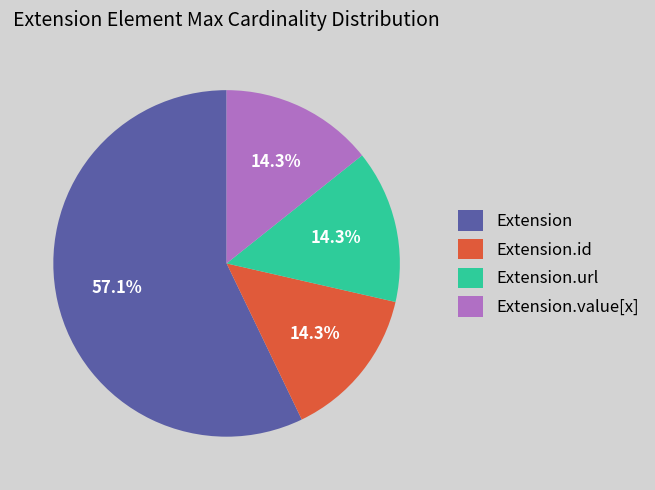

The Extension.url slice represents 99% of the pie. True or false?

False